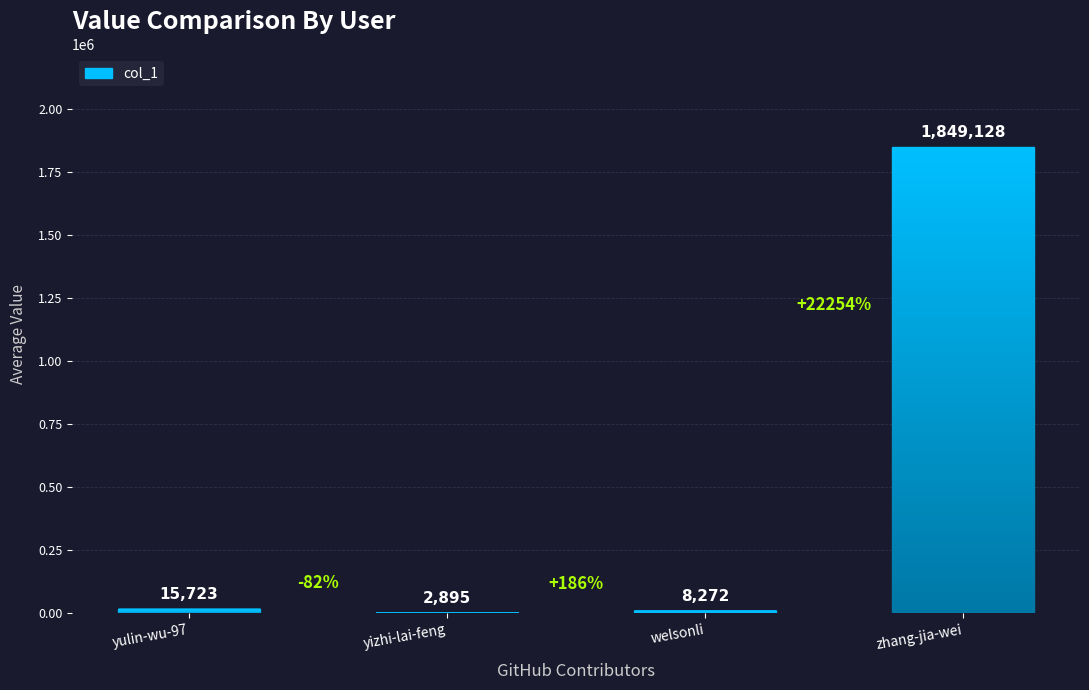

How many distinct data groups are displayed?

1